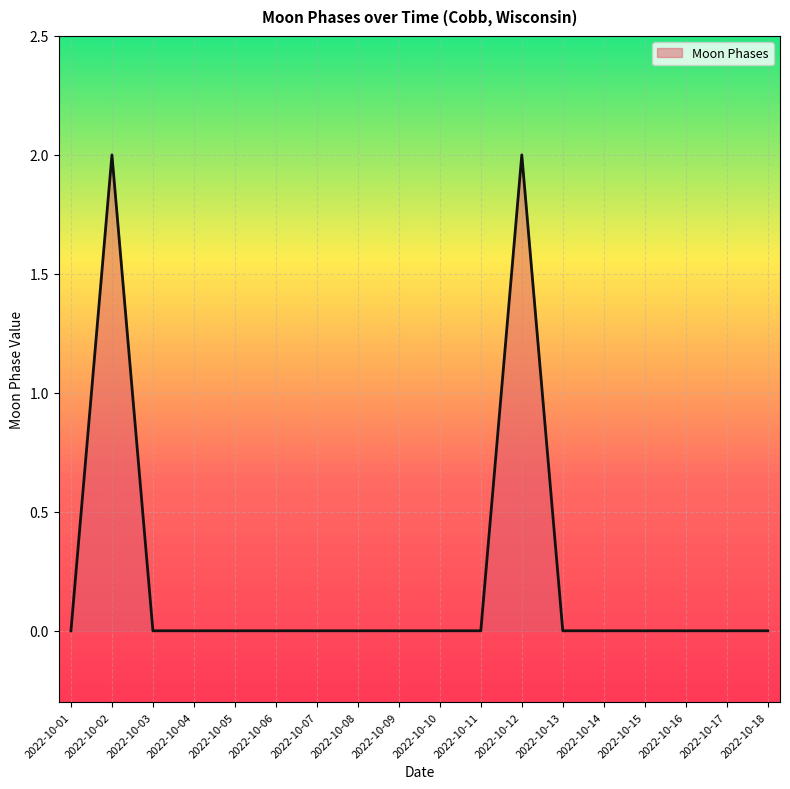

How many lines are shown in the chart?

1